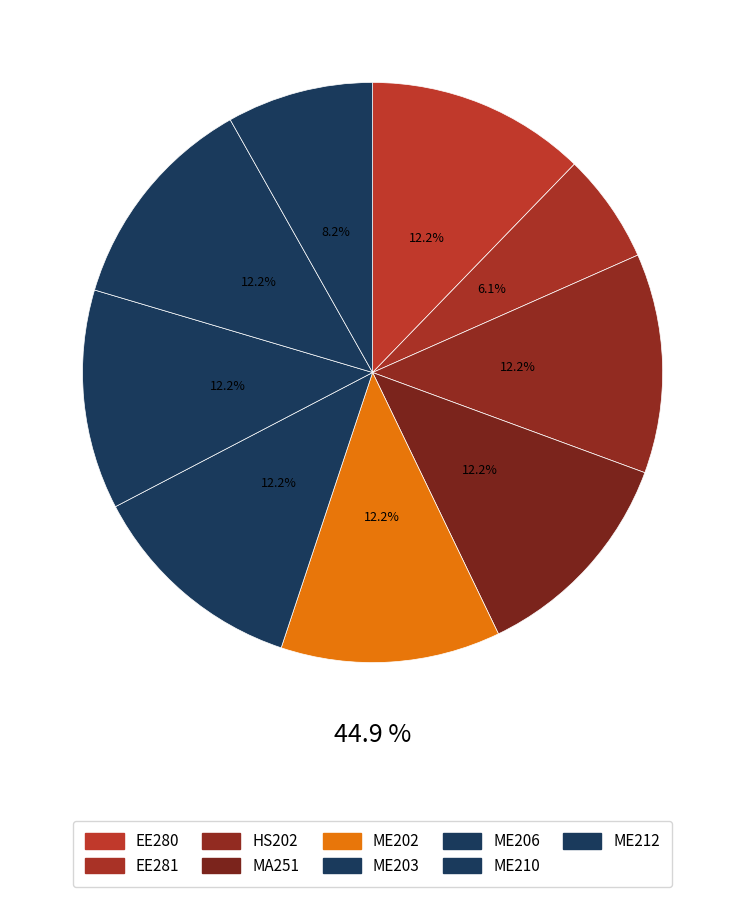

What is the largest slice in the pie chart?

EE280